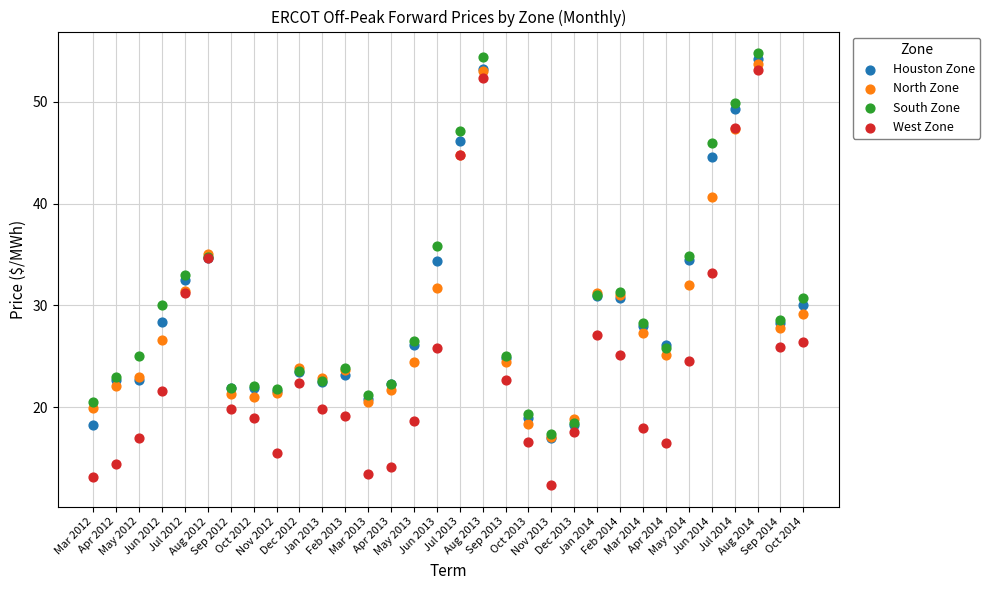

Which series has the widest spread of Y values?

West Zone